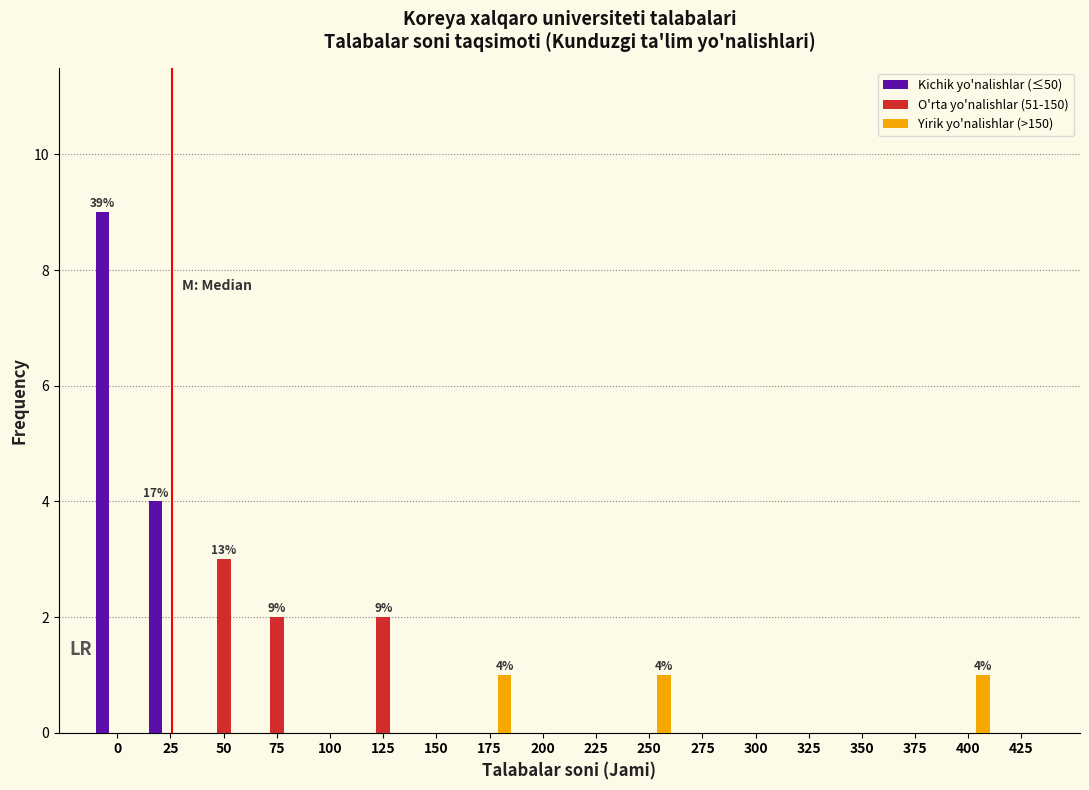

What is the greatest value displayed?

9